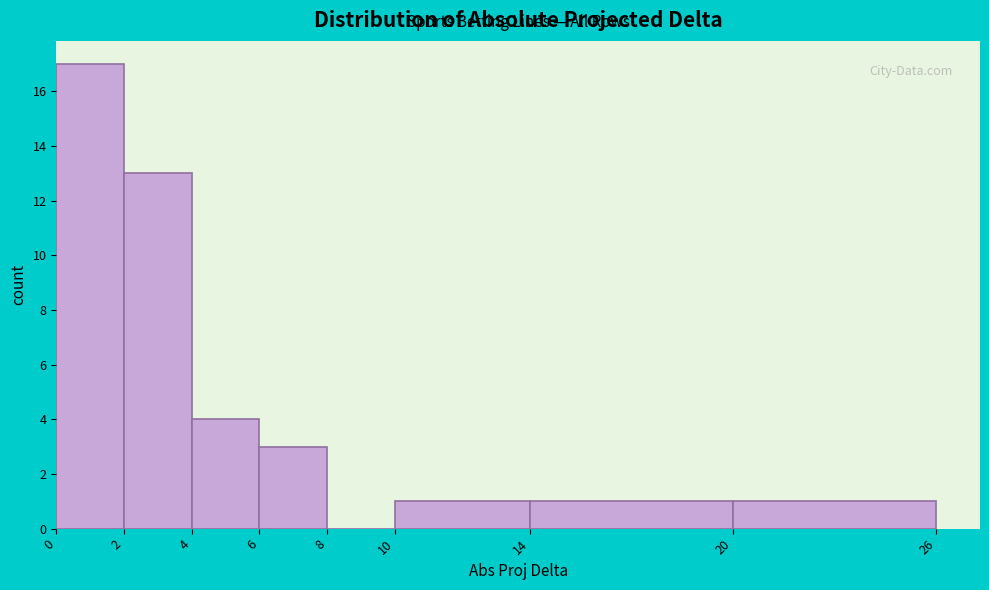

Reading left to right, transcribe this chart: for each bar, give the range it covers on the x-axis and its height. The values are not printed on the chart, so give them approximately, as read against the axis.

0 to 2: 17
2 to 4: 13
4 to 6: 4
6 to 8: 3
8 to 10: 0
10 to 14: 1
14 to 20: 1
20 to 26: 1